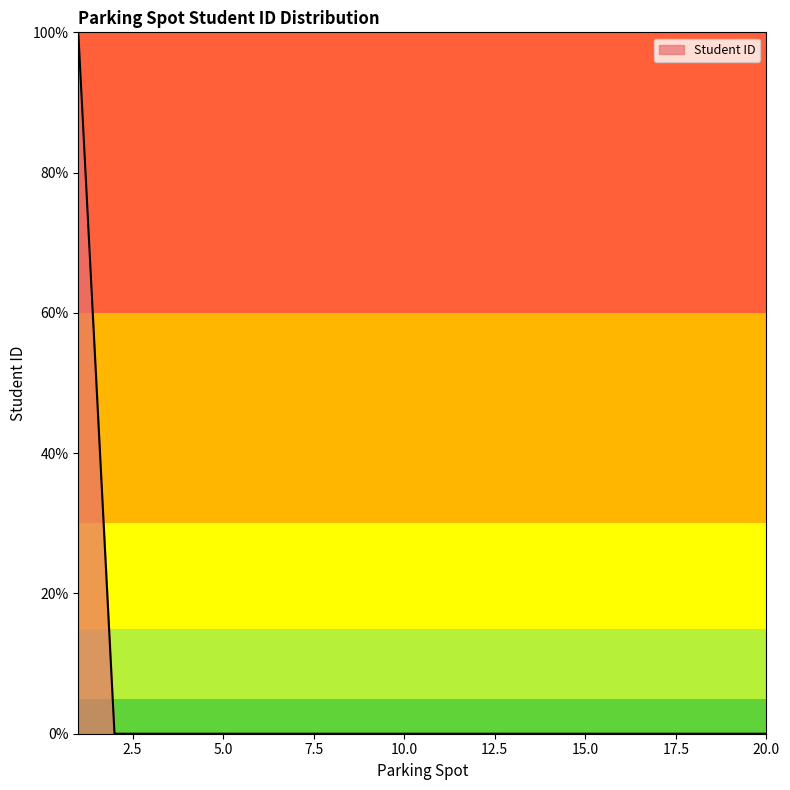

What is the maximum value shown in the chart?

100